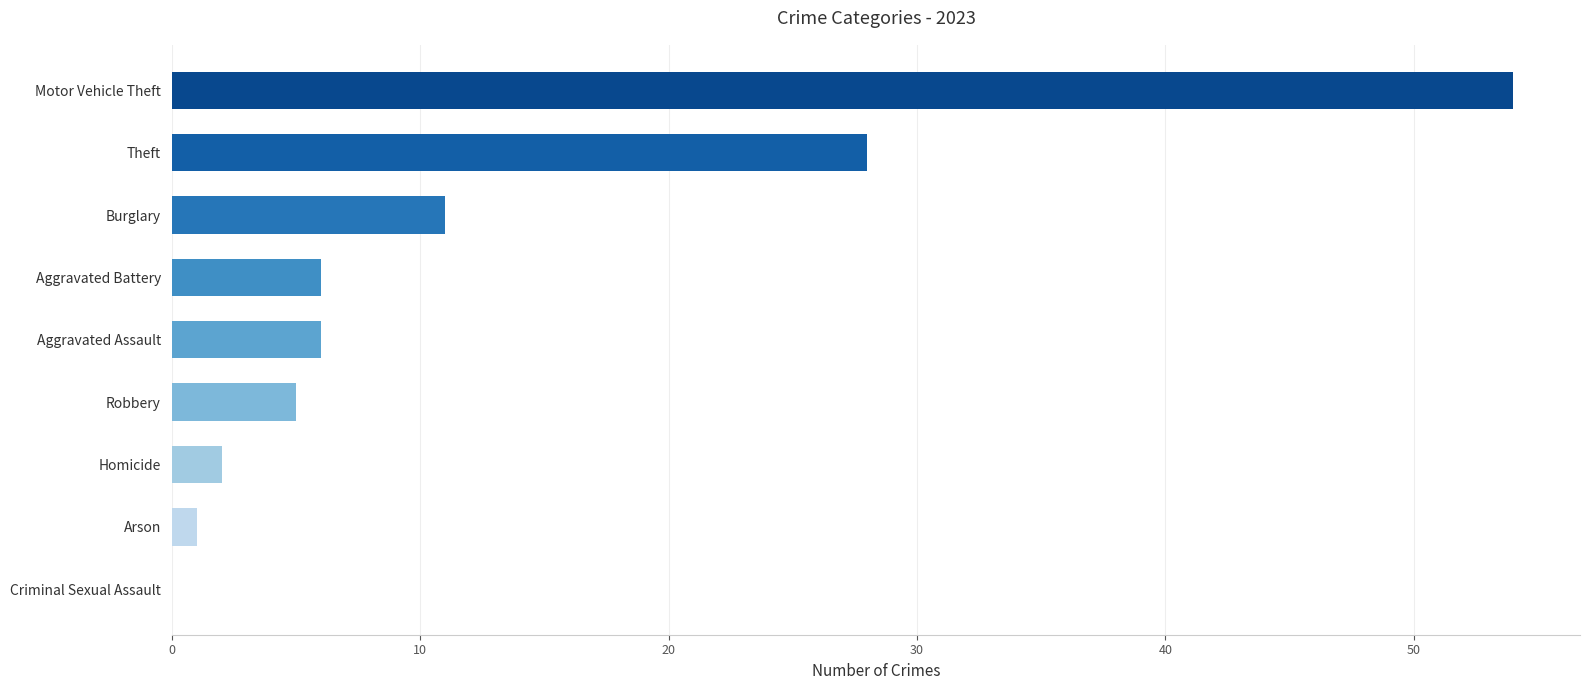

Count the number of data series in this chart.

1